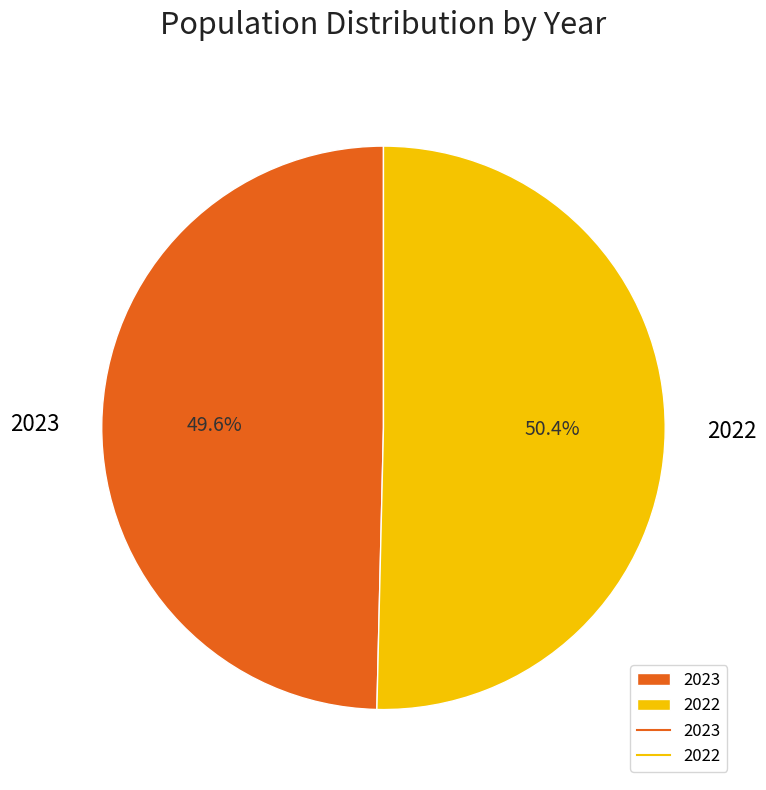

Which has a higher value, 2022 or 2023?

2022